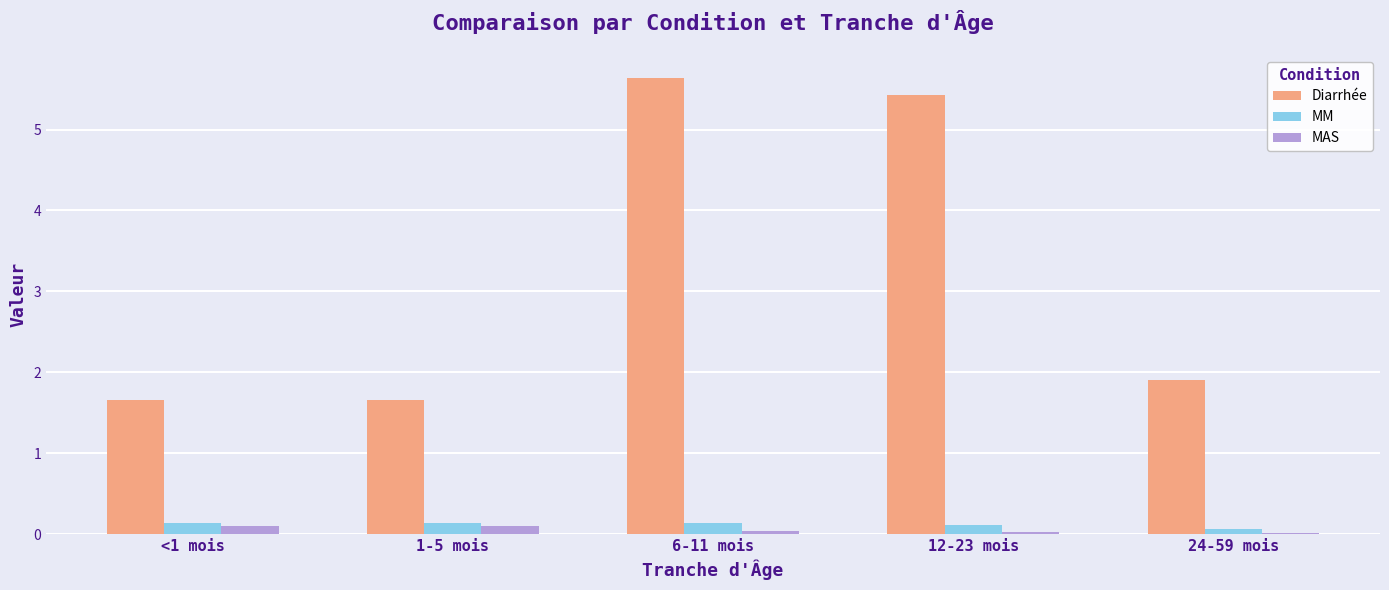

What is the greatest value displayed?

5.6